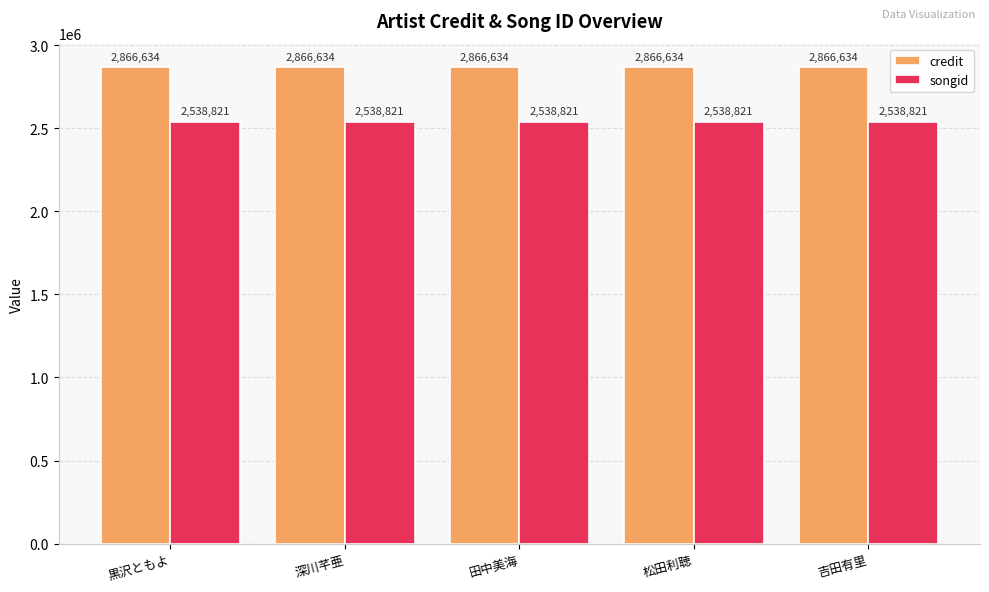

What are all the series names shown in the legend?

credit, songid